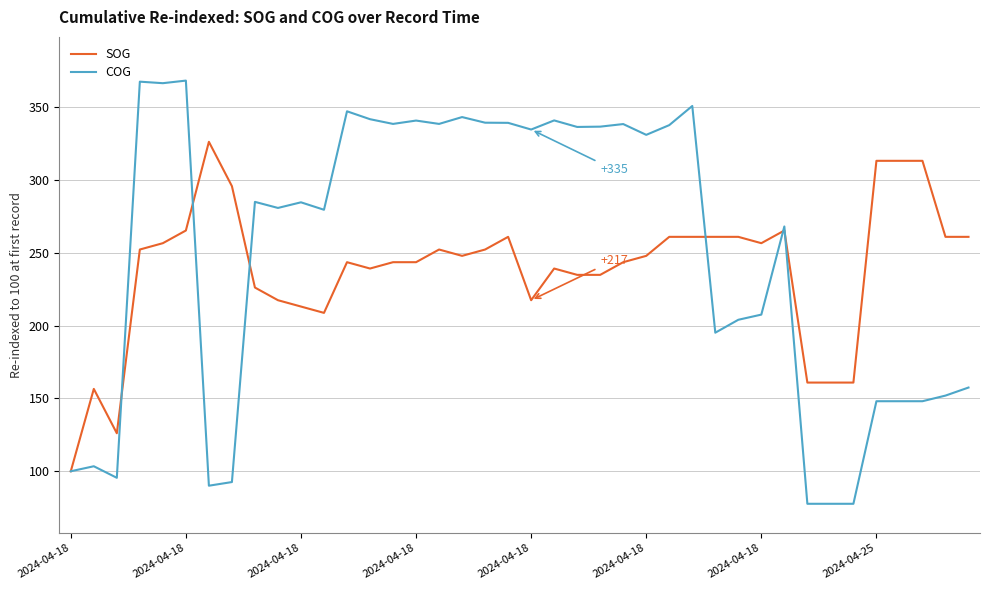

What is the maximum value for SOG?

326.1